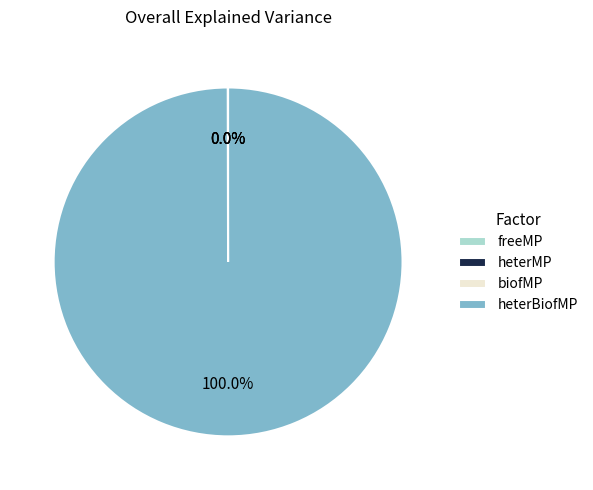

Rank the categories by value from lowest to highest.

freeMP, biofMP, heterMP, heterBiofMP